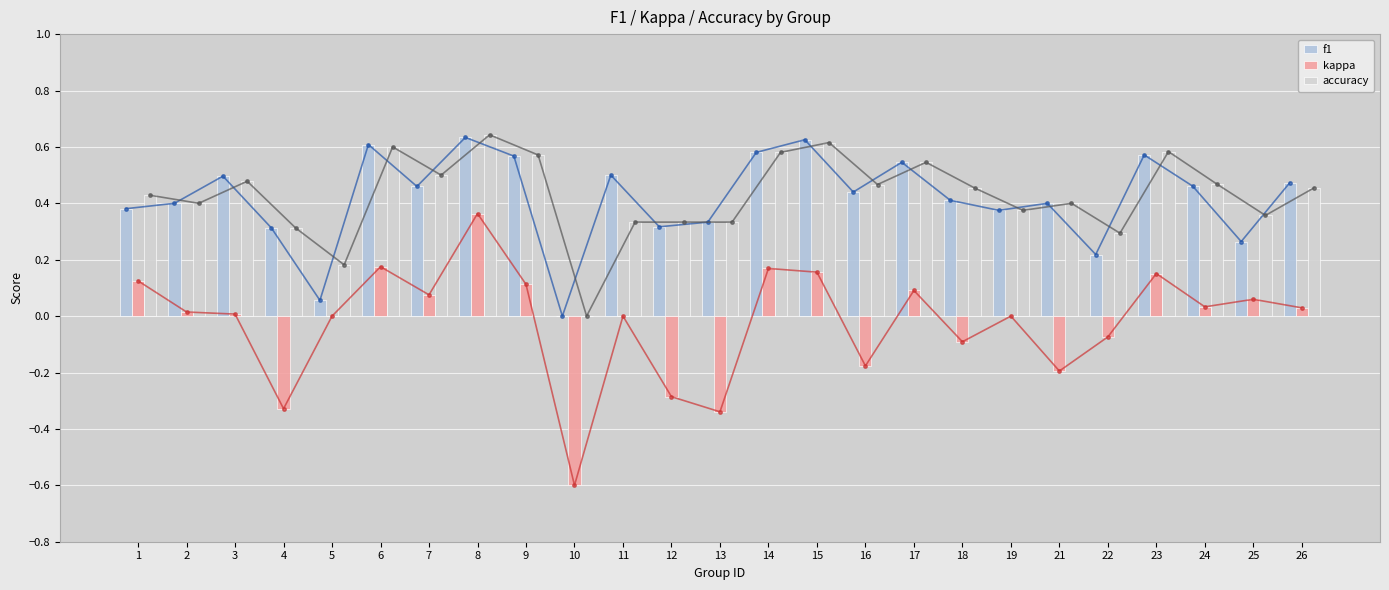

What is the difference between the maximum and minimum values in the kappa series?

1.0